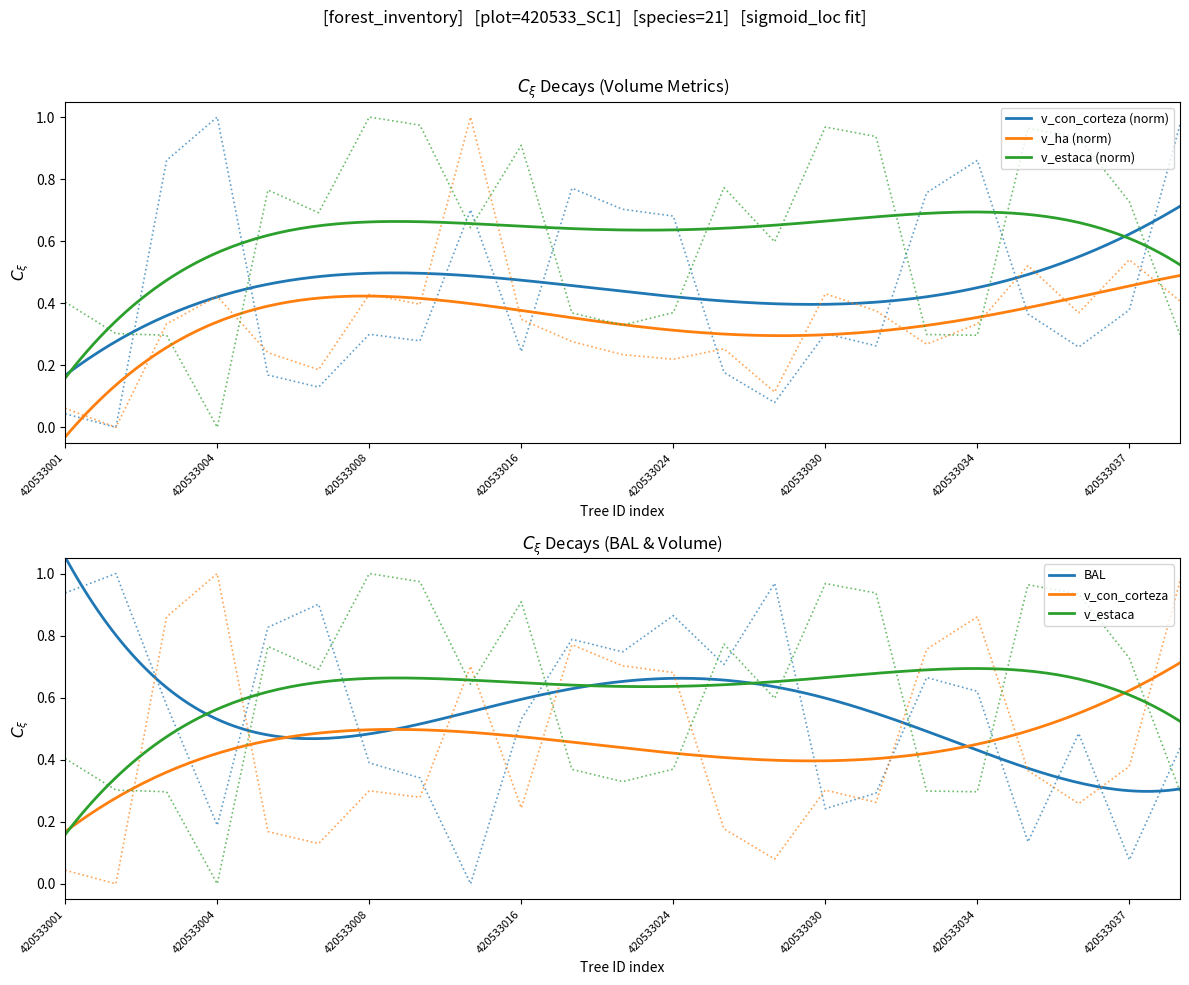

What value does the v_estaca series have at 420533008?

1.0